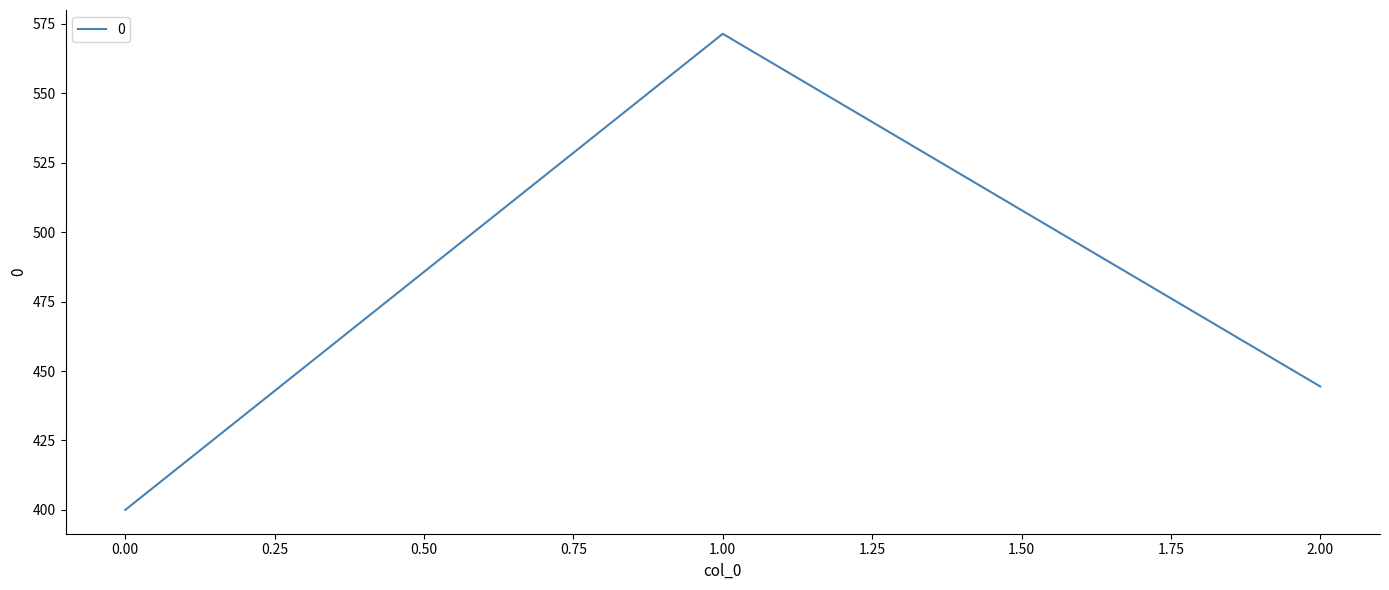

What is the difference between the values at 1.00 and 0.00?

171.4